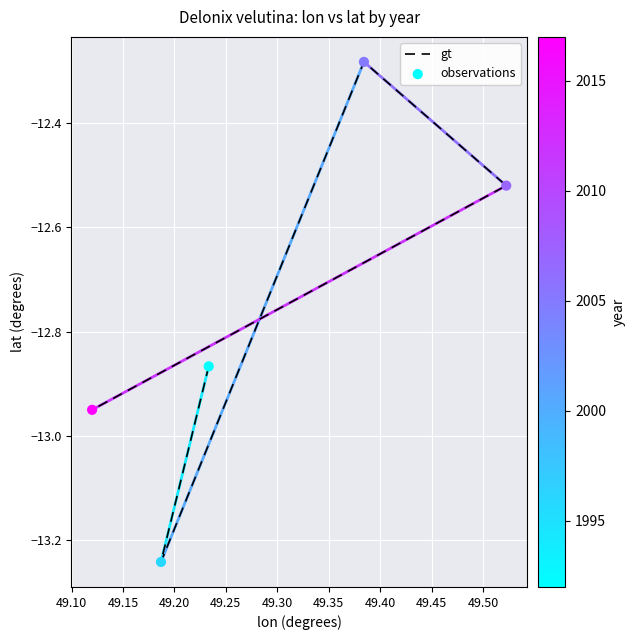

Which series has the widest spread of Y values?

gt